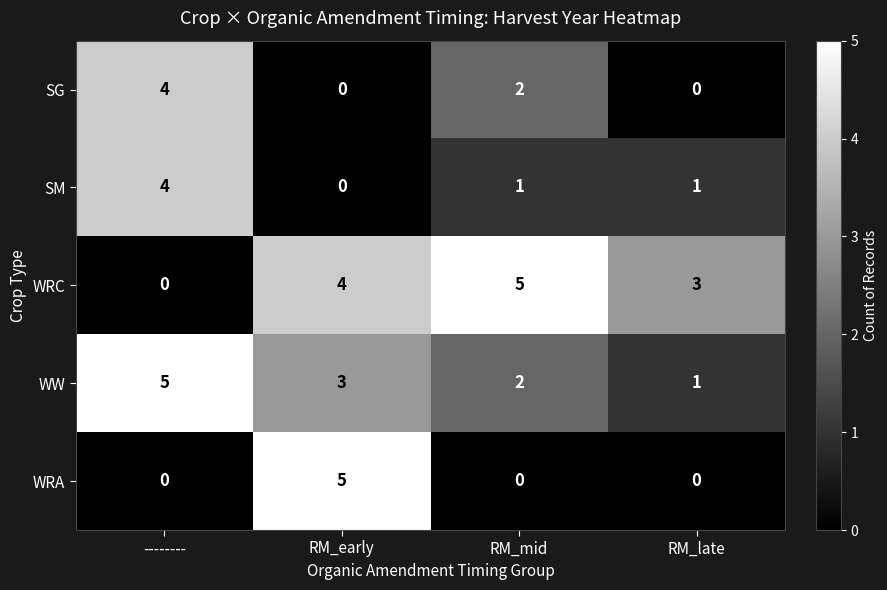

At which category is the sum across all series the highest?

--------